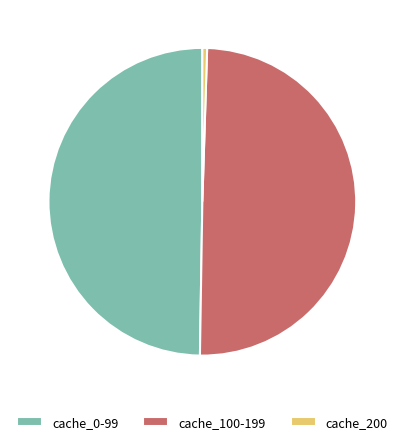

Which category has the smallest portion of the pie?

cache_200